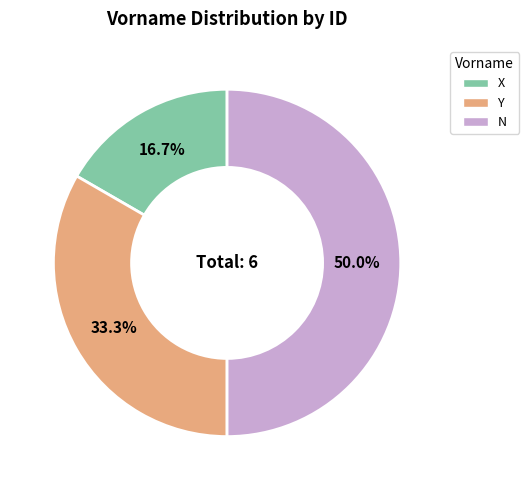

Rank the categories by value from lowest to highest.

X, Y, N